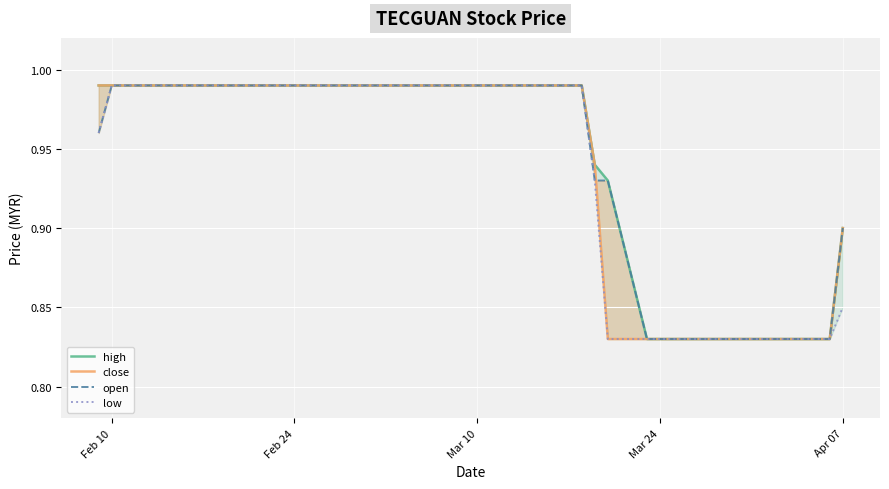

At which category does the chart reach its peak across all series?

Feb 10